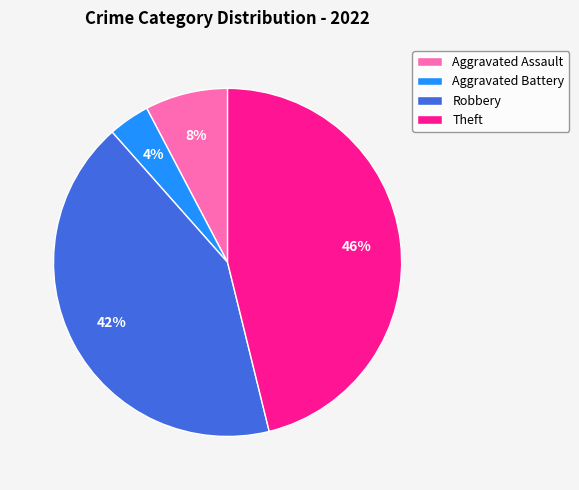

Do Theft and Aggravated Assault together represent more than half of the pie?

Yes